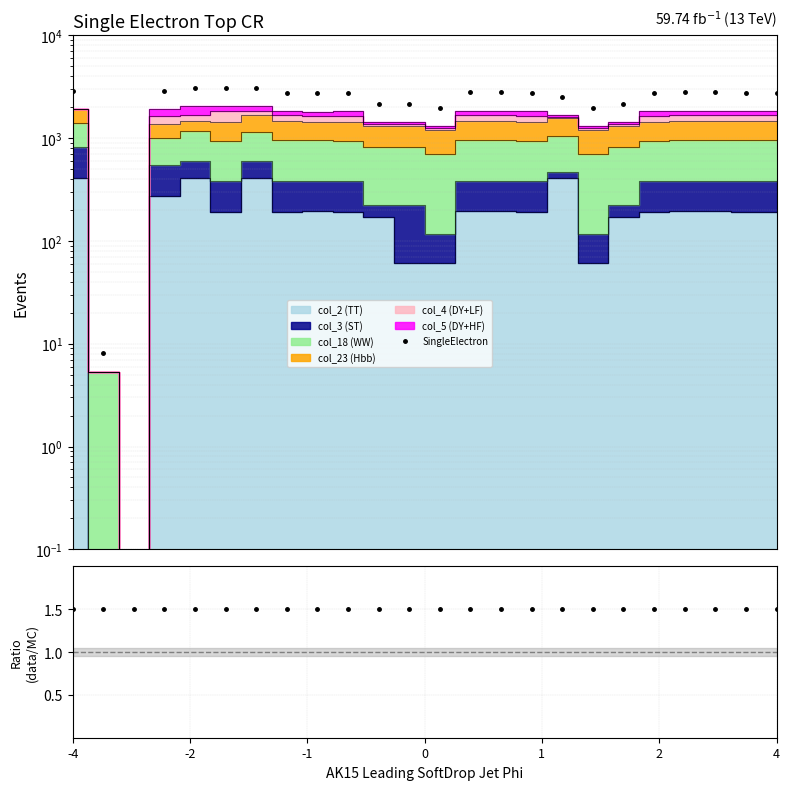

What is the value of the 8th point from the left?

2780.0